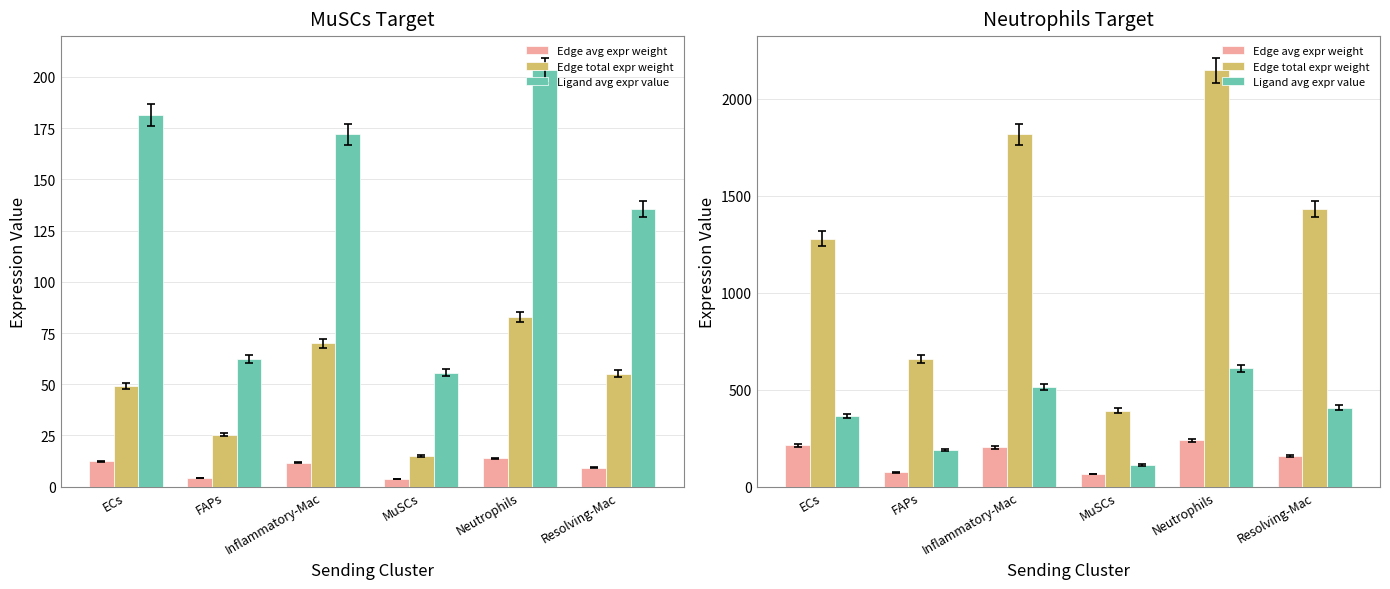

Between Neutrophils and Resolving-Mac, which is larger?

Neutrophils